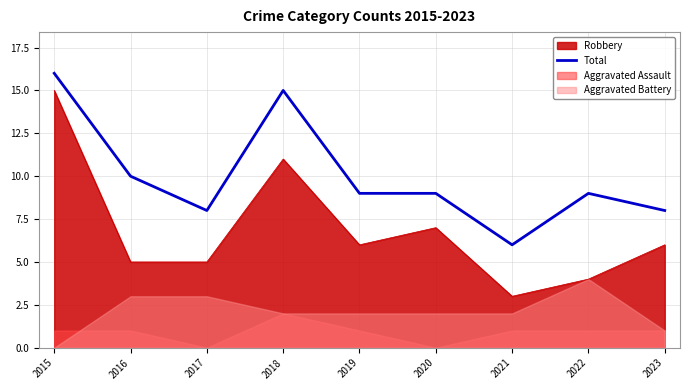

Reading left to right, what are all the values shown in this chart?

16	10	8	15	9	9	6	9	8